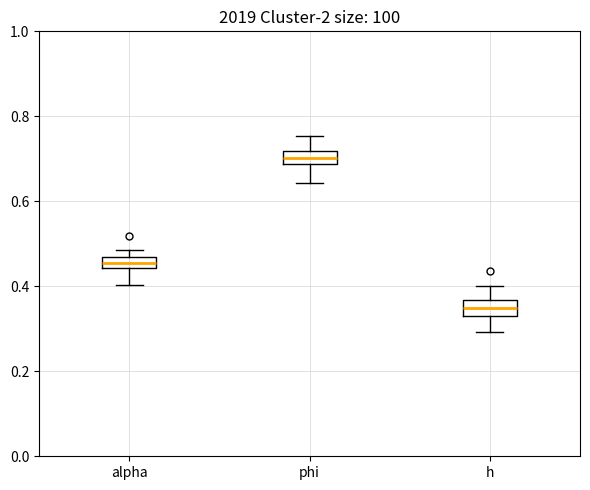

Which box's median line is the highest?

phi